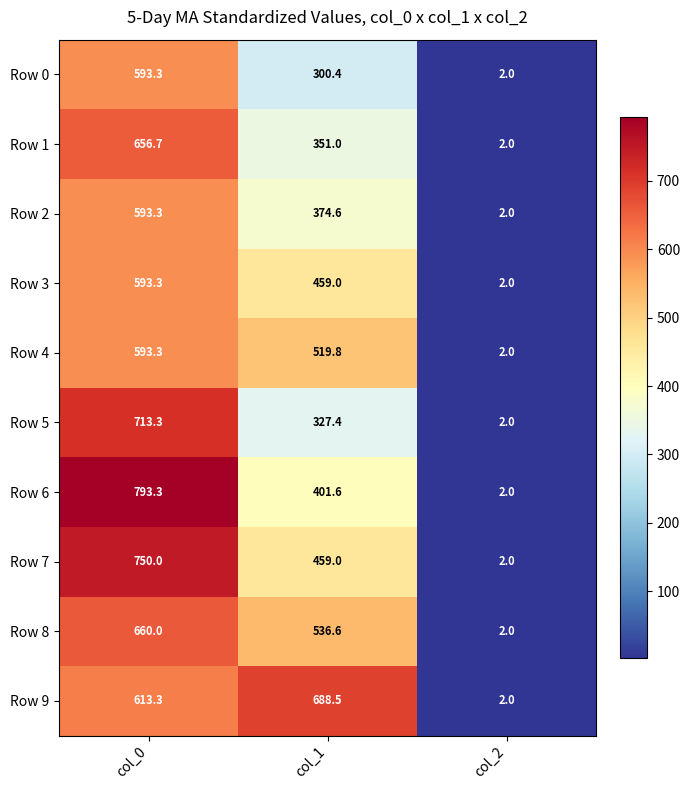

Reading right to left, extract all data points from this chart.

Row 0: col_2=2.0	col_1=300.4	col_0=593.3
Row 1: col_2=2.0	col_1=351.0	col_0=656.7
Row 2: col_2=2.0	col_1=374.6	col_0=593.3
Row 3: col_2=2.0	col_1=459.0	col_0=593.3
Row 4: col_2=2.0	col_1=519.8	col_0=593.3
Row 5: col_2=2.0	col_1=327.4	col_0=713.3
Row 6: col_2=2.0	col_1=401.6	col_0=793.3
Row 7: col_2=2.0	col_1=459.0	col_0=750.0
Row 8: col_2=2.0	col_1=536.6	col_0=660.0
Row 9: col_2=2.0	col_1=688.5	col_0=613.3